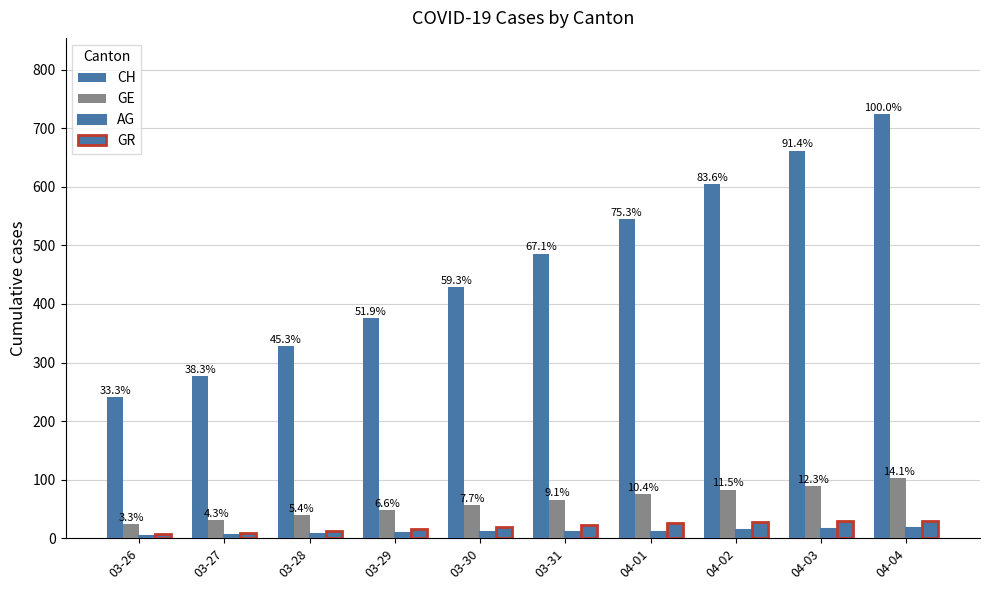

Where is GE nearest to the value 63?

03-31